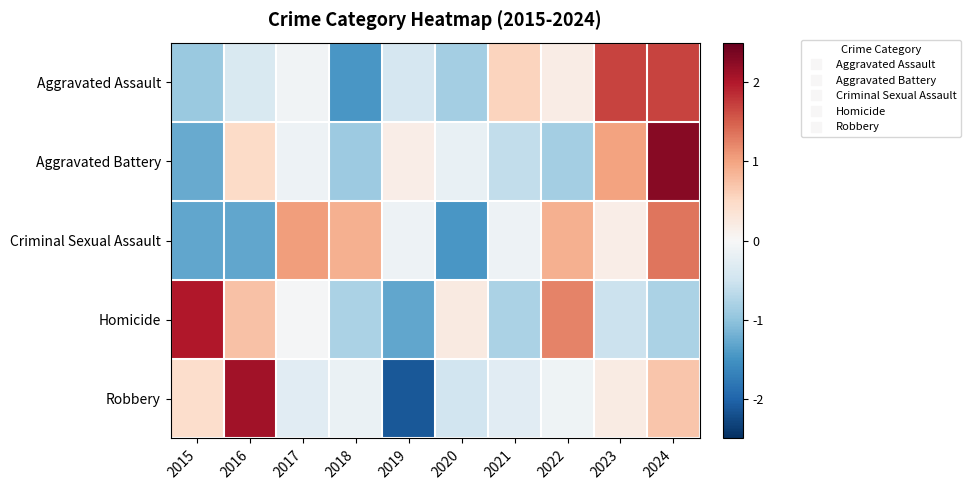

At which category is the sum across all series the highest?

2024